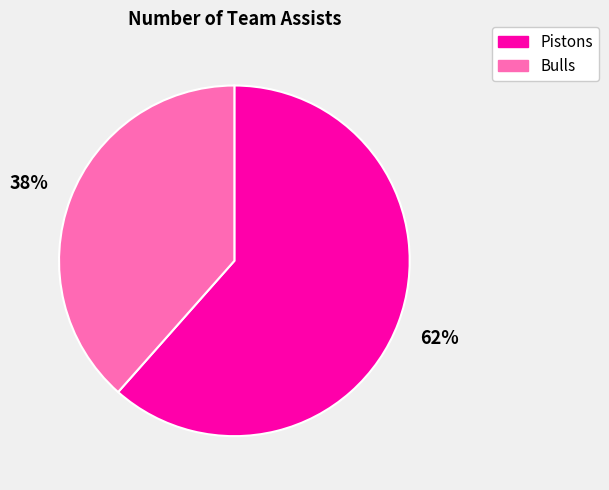

What percentage is the Pistons slice, to the nearest percent?

62%